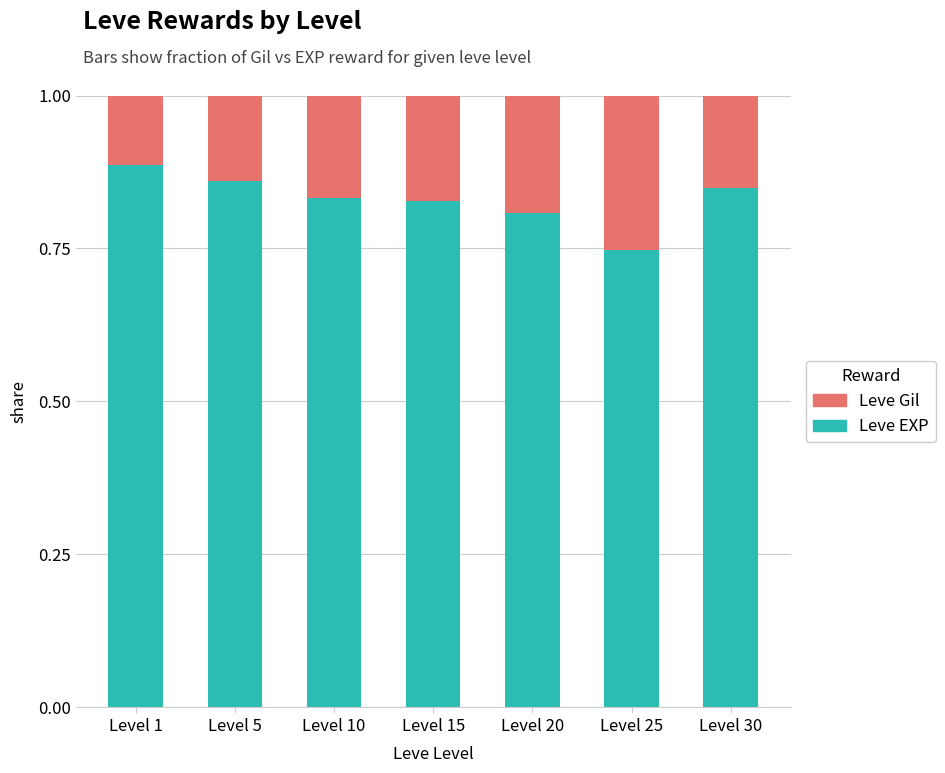

What is the sum of the Leve EXP values at Level 25 and Level 5?

1.6